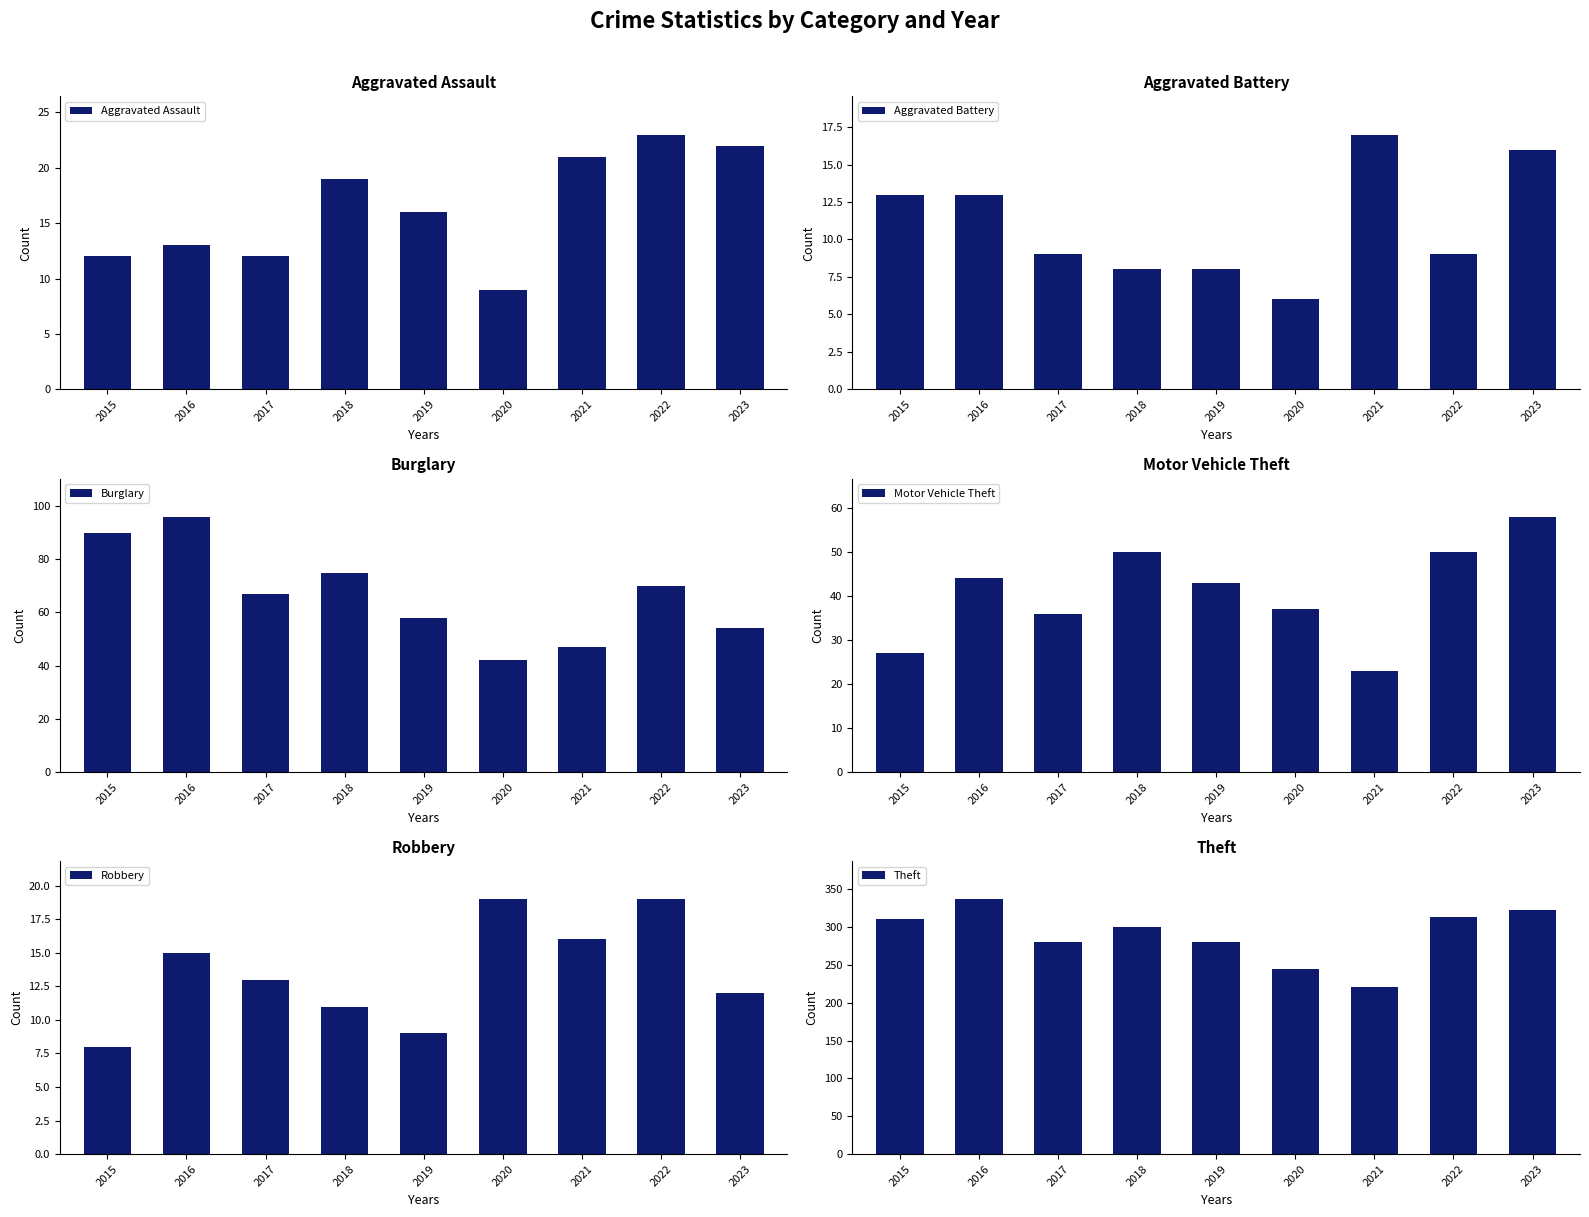

Which category has the highest value in the Aggravated Battery series?

2021